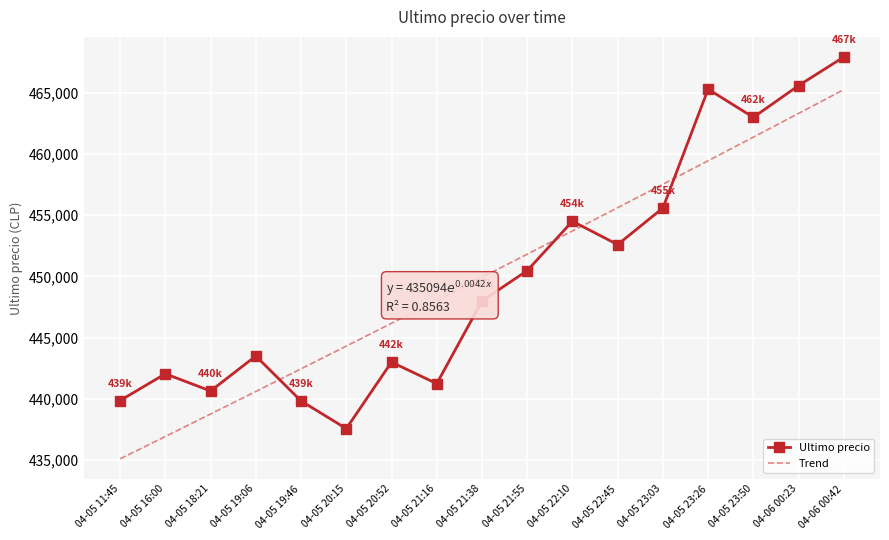

What is the lowest value of the Ultimo precio series?

437562.0